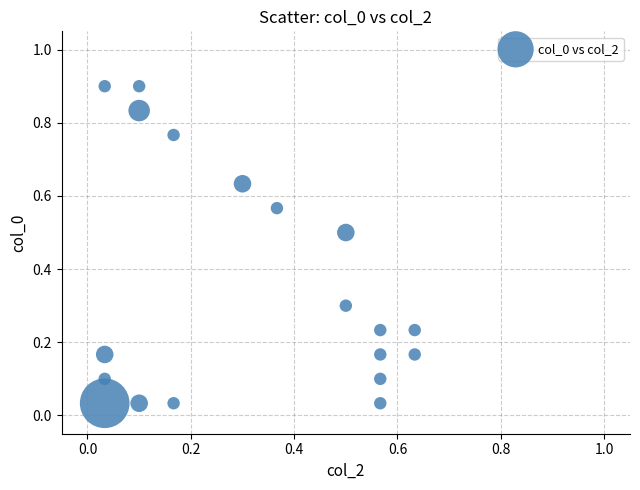

What is the range of Y values (max minus min)?

0.9